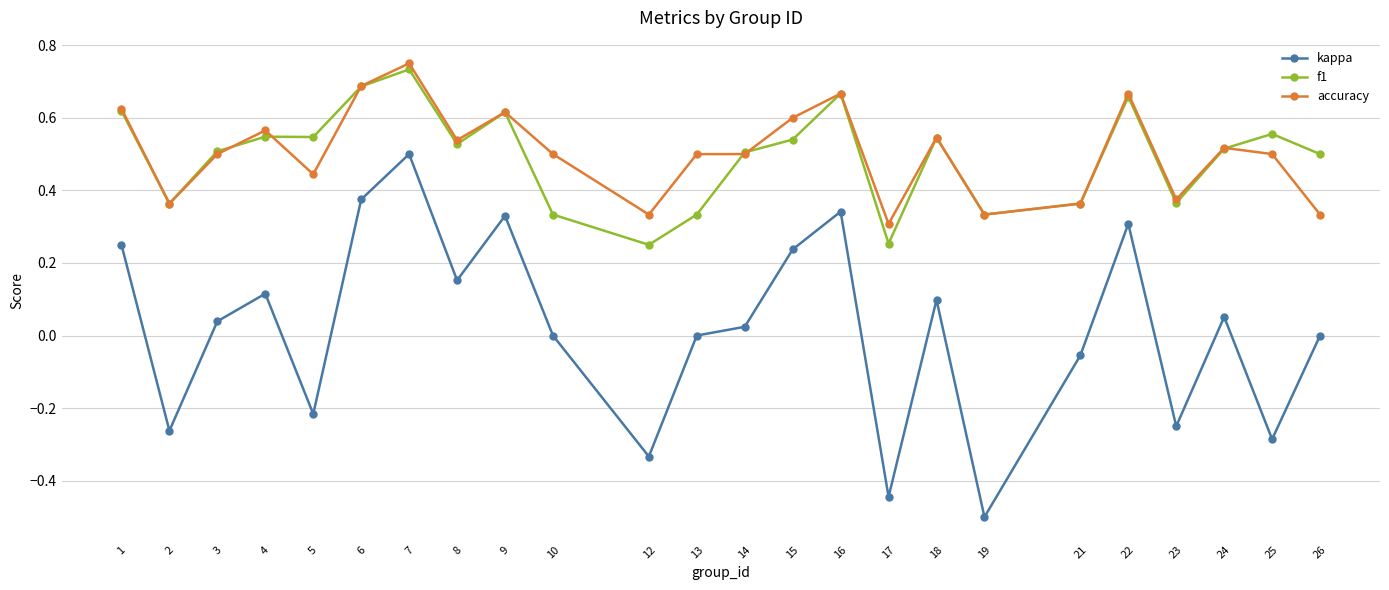

Which series has the widest spread of values?

kappa